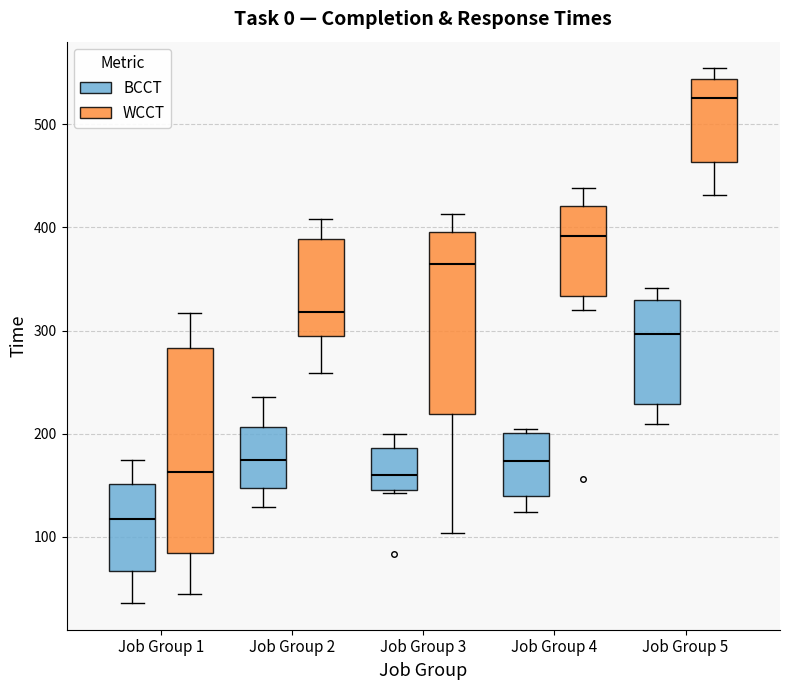

Where does the lower whisker of the box for Job Group 1 (WCCT) end on the y-axis? The values are not printed on the chart, so give them approximately, as read against the axis.

50